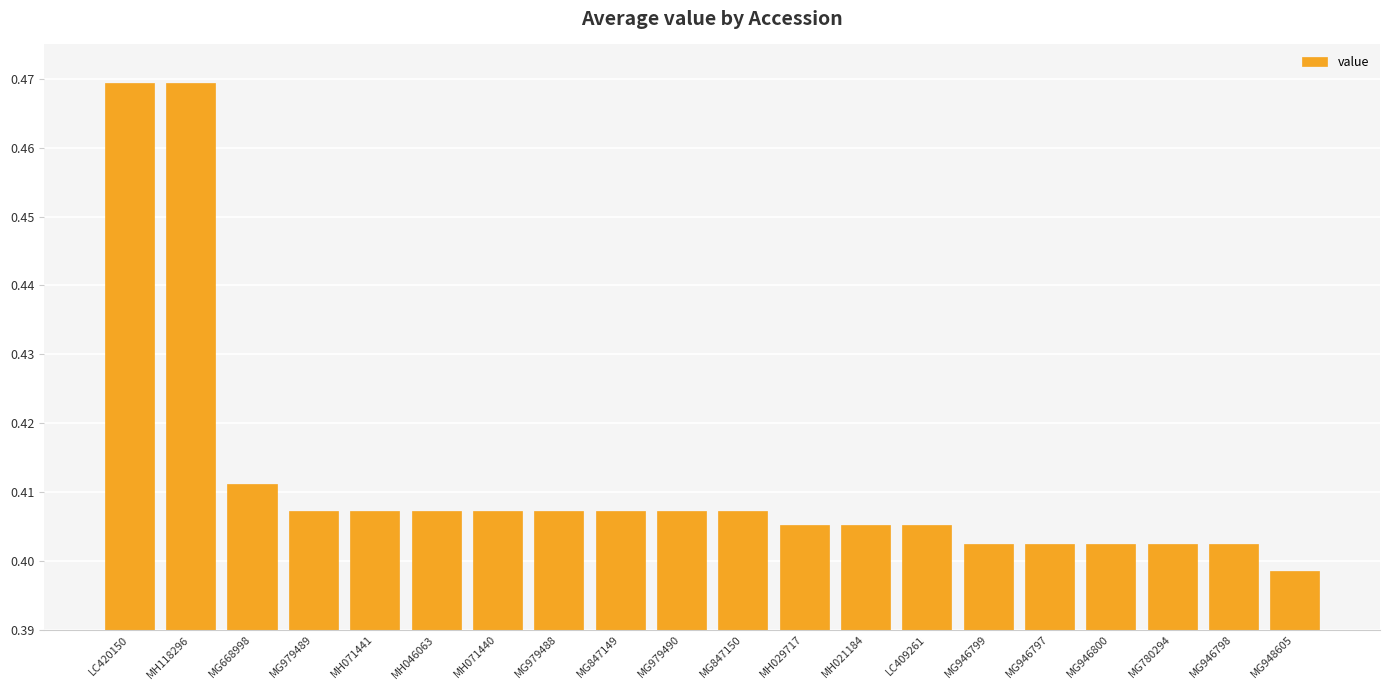

True or false: the data shows 0.7 at MG979490.

False